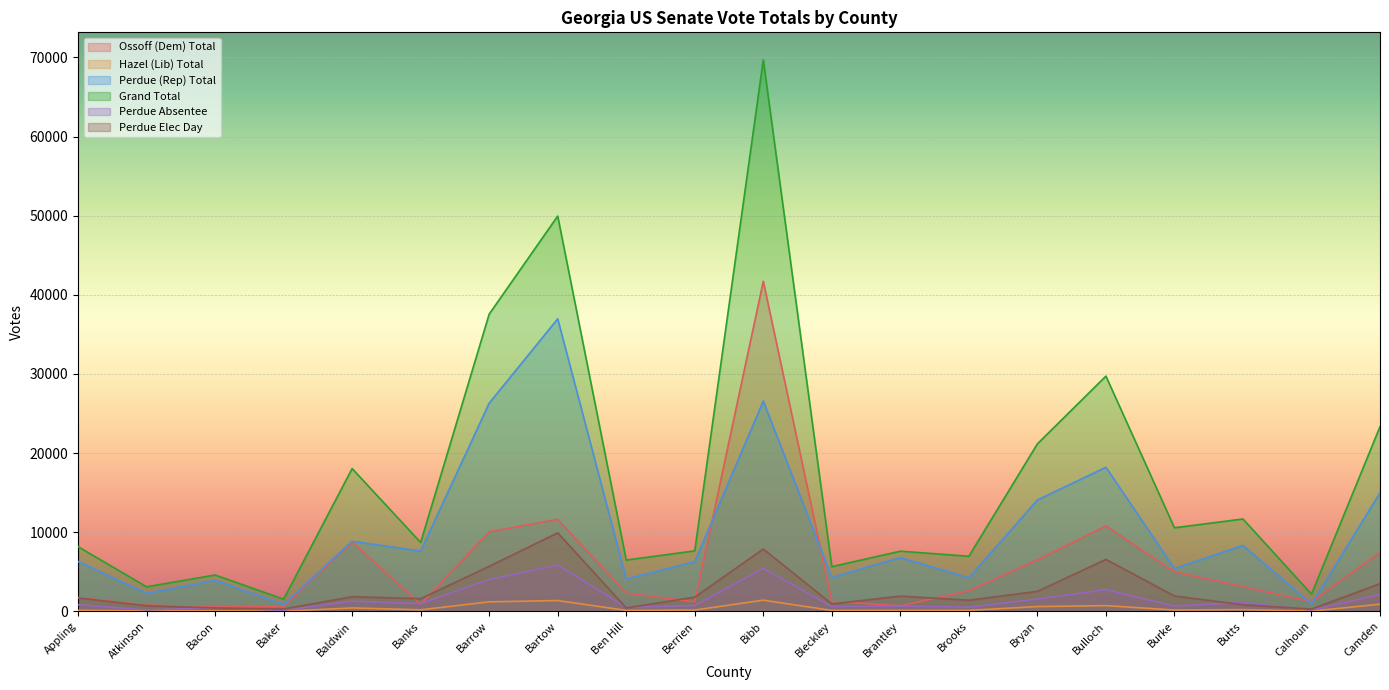

At which label is Perdue Absentee closest to 2985?

Bulloch